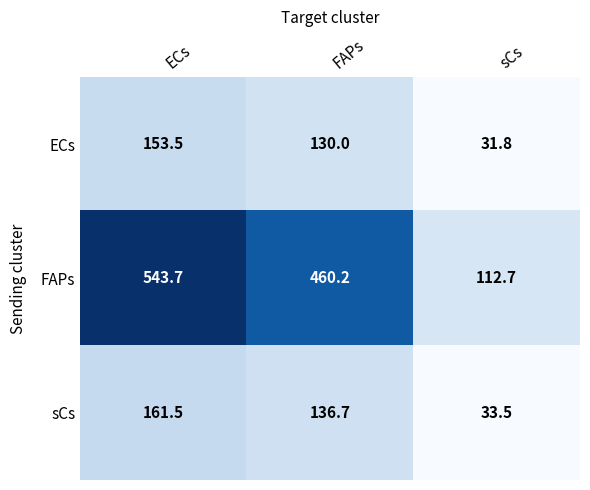

At which category is the sum across all series the highest?

ECs